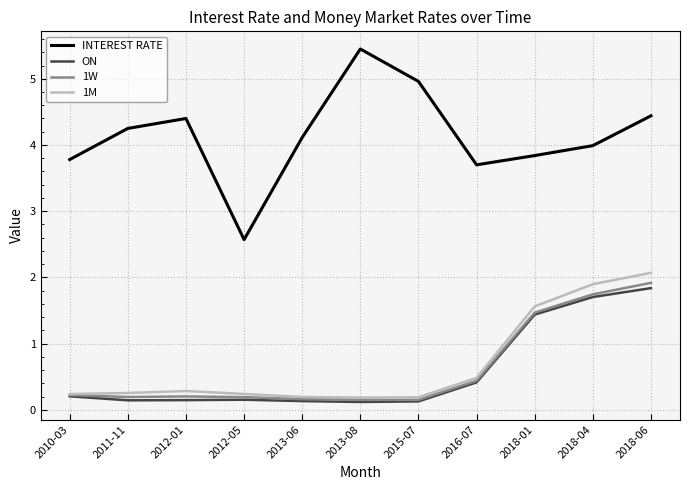

What is the difference between the second highest and minimum values in the INTEREST RATE series?

2.4